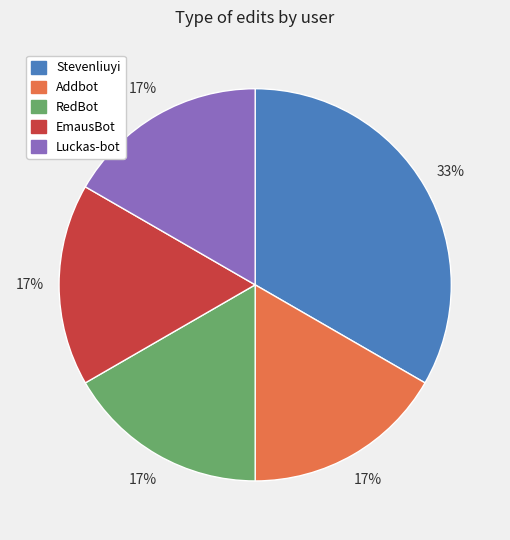

Do EmausBot and Luckas-bot together represent more than half of the pie?

No